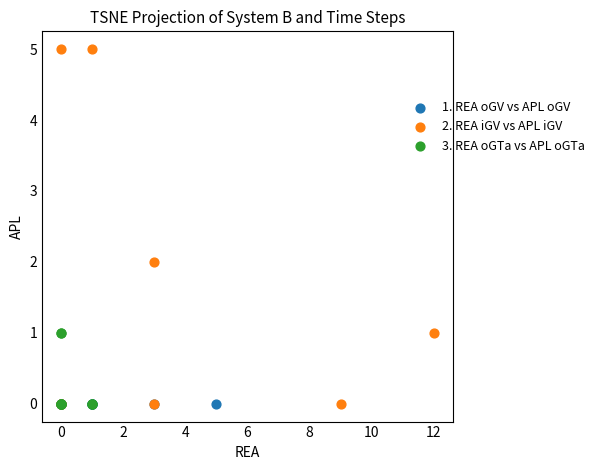

Which series reaches the maximum Y coordinate?

2. REA iGV vs APL iGV